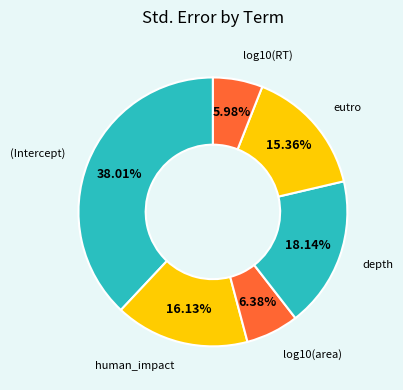

Which slice is the smallest?

log10(RT)